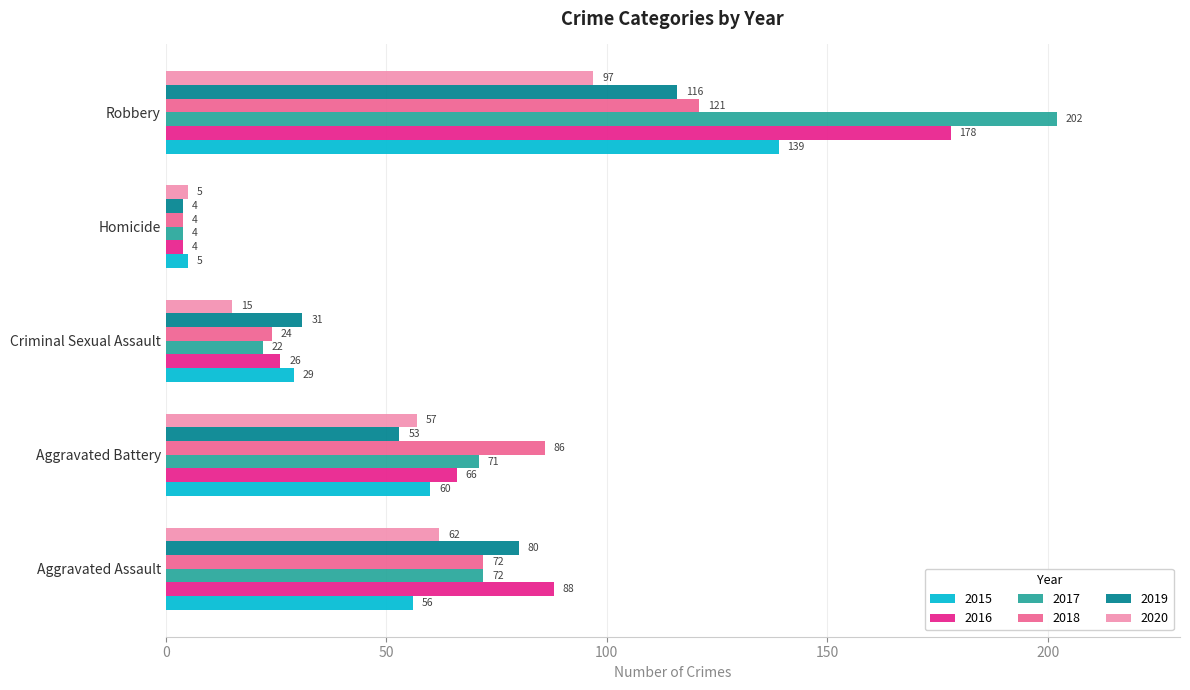

Where is 2019 nearest to the value 60?

Aggravated Battery